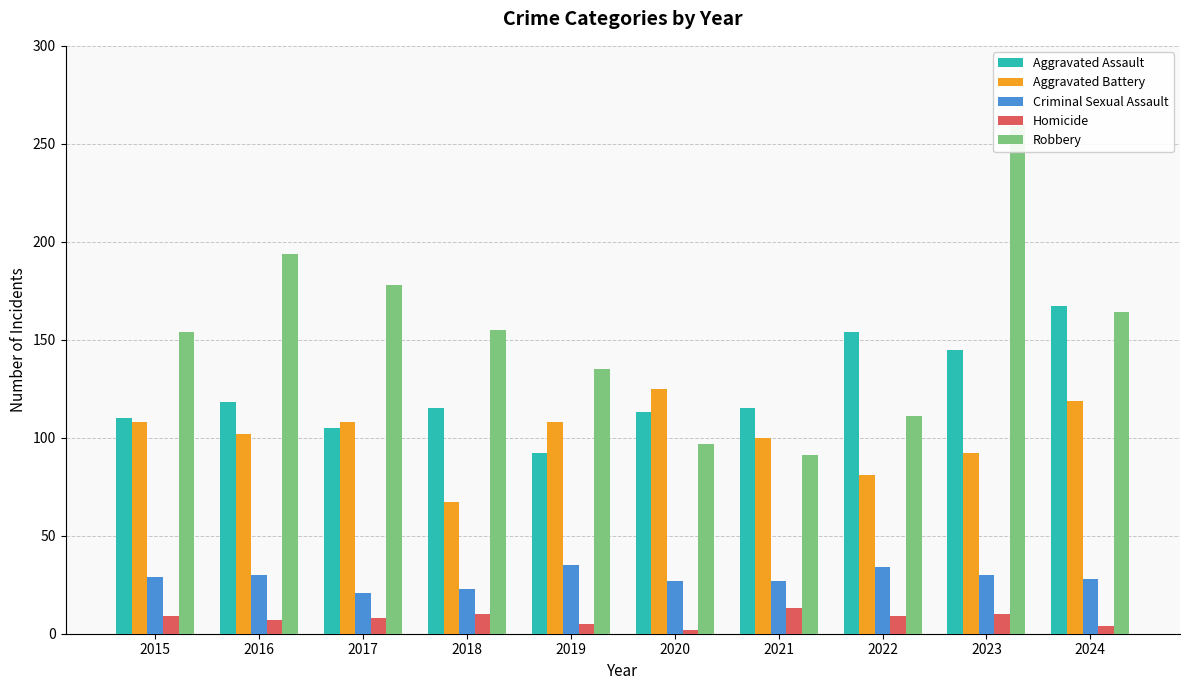

Reading right to left, what are all the values shown in this chart?

Aggravated Assault: 167	145	154	115	113	92	115	105	118	110
Aggravated Battery: 119	92	81	100	125	108	67	108	102	108
Criminal Sexual Assault: 28	30	34	27	27	35	23	21	30	29
Homicide: 4	10	9	13	2	5	10	8	7	9
Robbery: 164	259	111	91	97	135	155	178	194	154